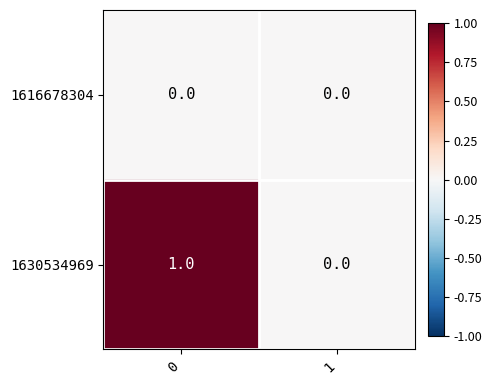

Between 0 and 1, which series saw the biggest shift?

1630534969